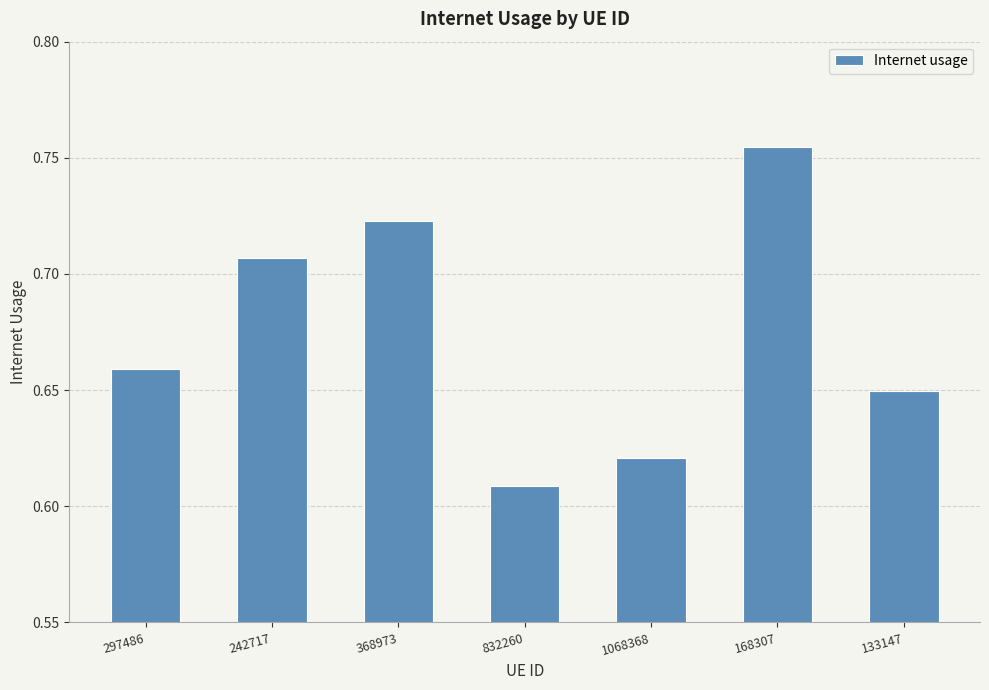

List the labels in order of value, largest first.

168307, 368973, 242717, 297486, 133147, 1068368, 832260